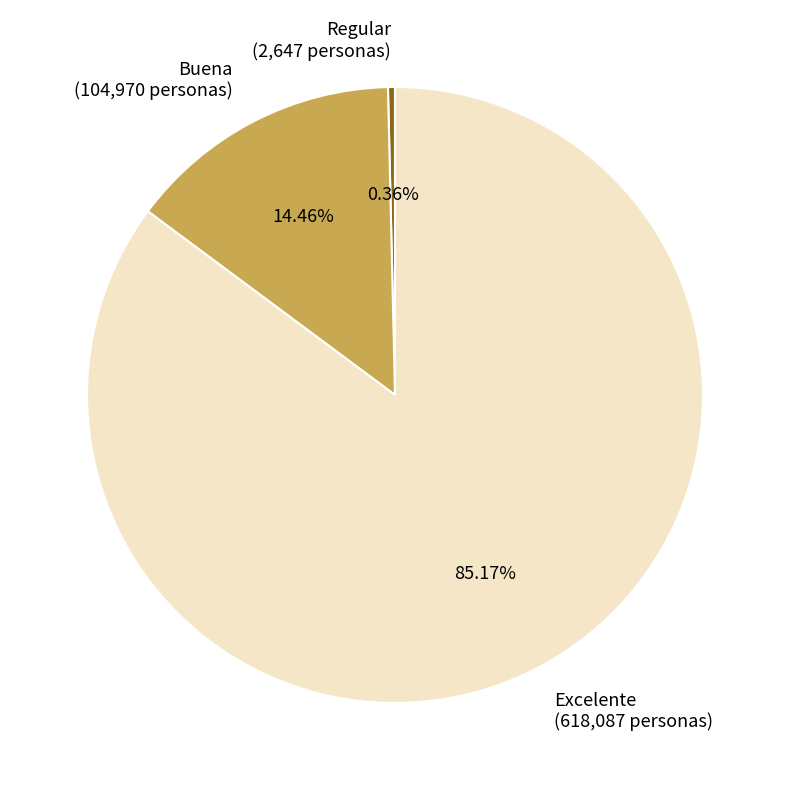

Which slice represents more than half of the pie?

Excelente